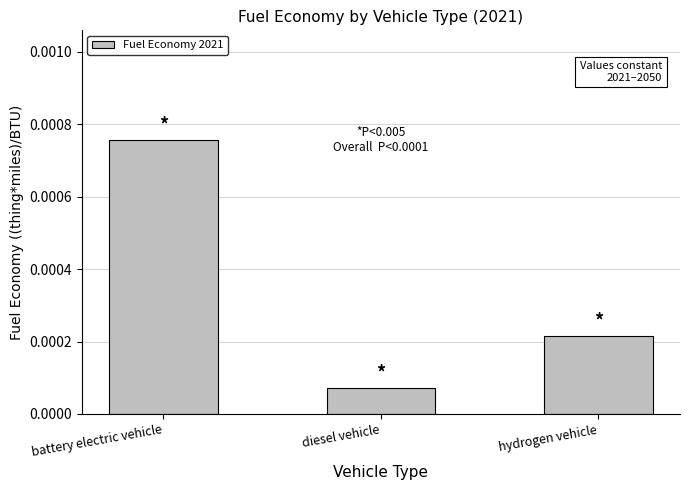

What is the label of the 1st bar from the right?

hydrogen vehicle